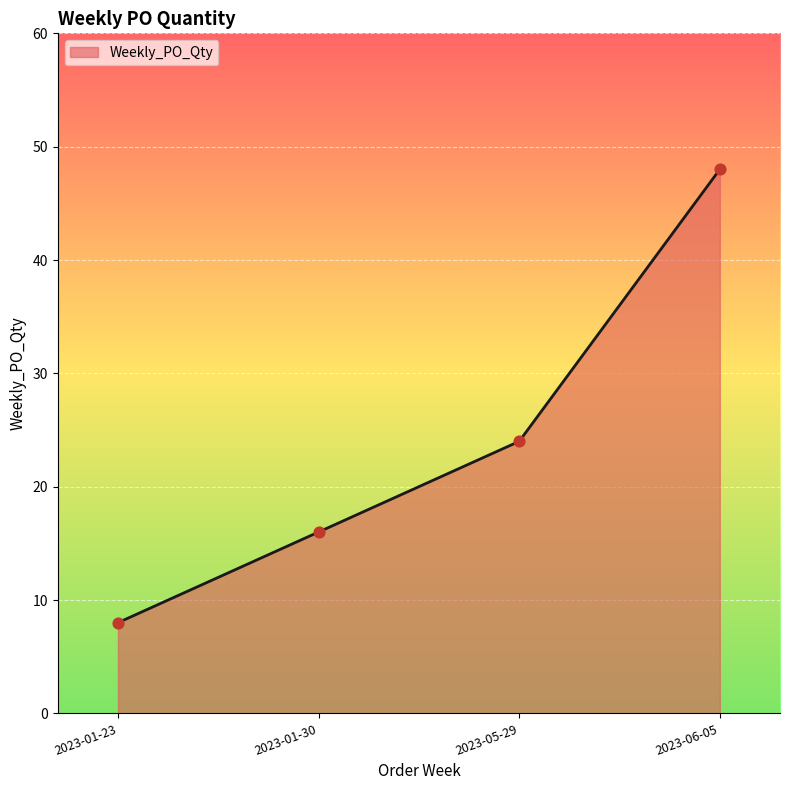

What is the change in value from 2023-01-30 to 2023-05-29?

+8